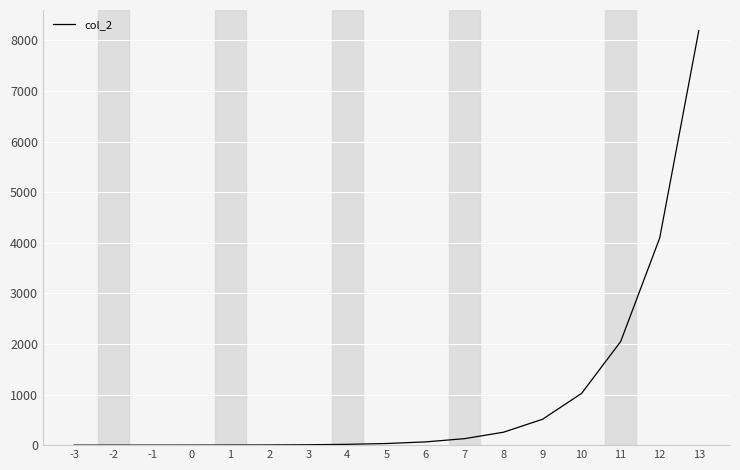

What is the difference between the maximum and minimum values?

8191.9